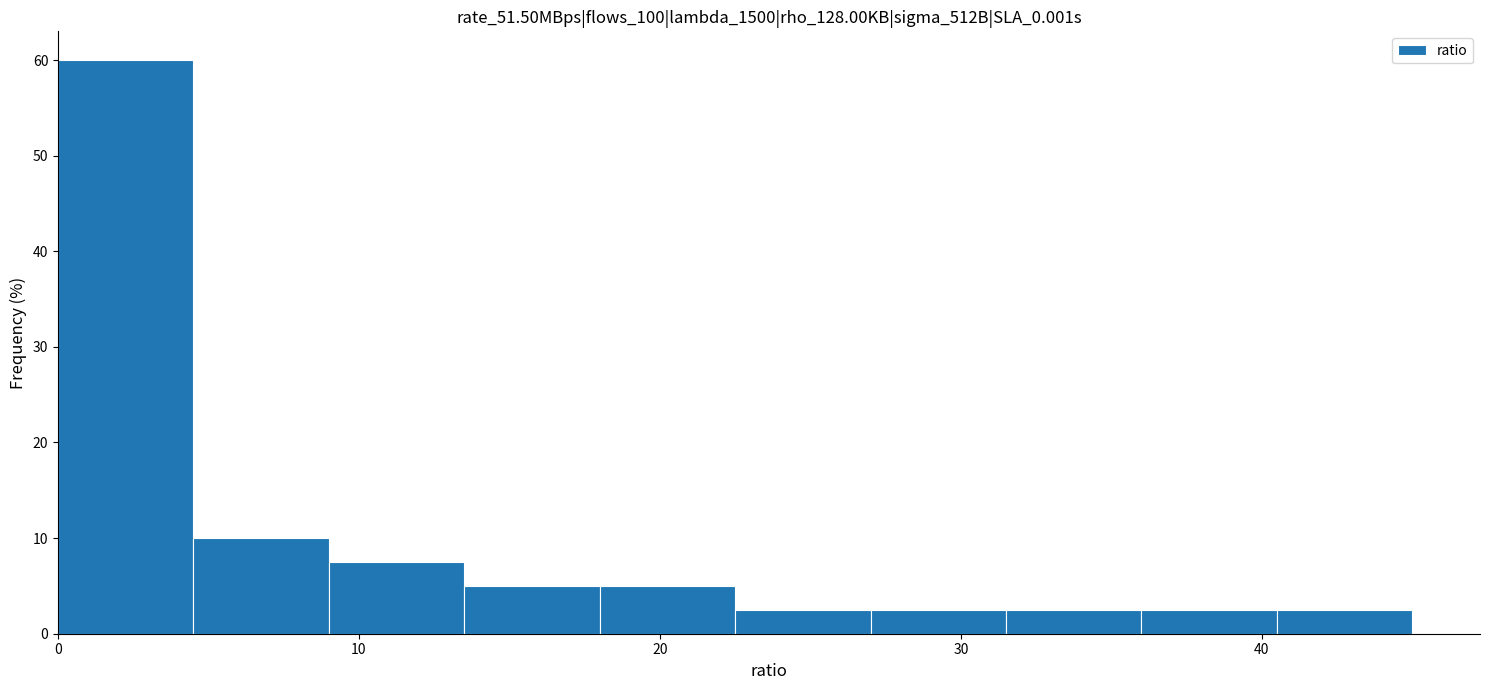

Reading left to right, transcribe this chart: for each bar, give the range it covers on the x-axis and its height. Neither the bar edges nor the heights are printed on the chart, so give them approximately, as read against the axes.

0.0 to 4.5: 60
4.5 to 9.0: 10
9.0 to 13.5: 8
13.5 to 18.0: 5
18.0 to 22.5: 5
22.5 to 27.0: 3
27.0 to 31.5: 3
31.5 to 36.0: 3
36.0 to 40.5: 3
40.5 to 45.0: 3